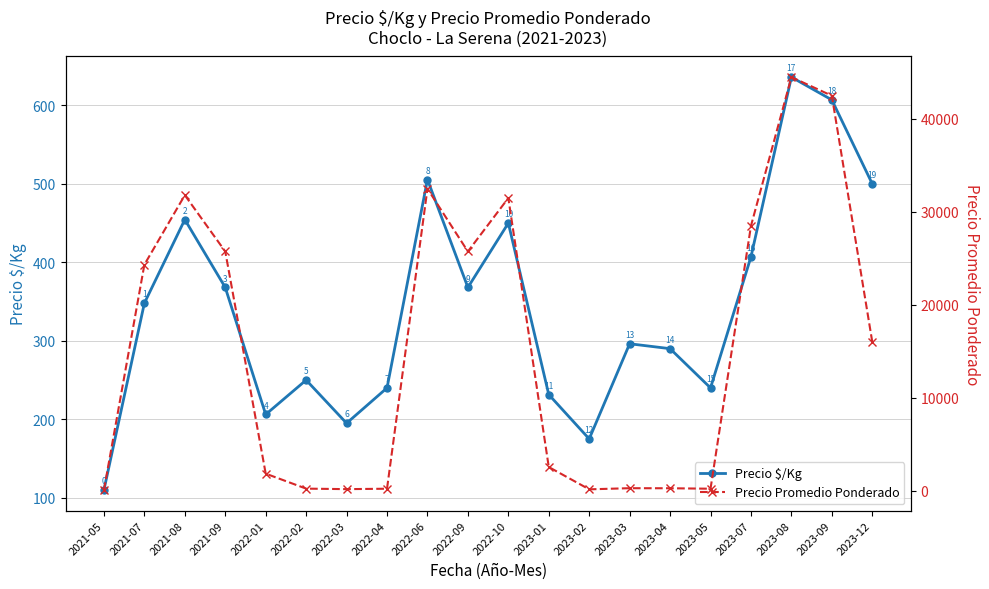

List the series in order of their peak value, lowest first.

Precio $/Kg, Precio Promedio Ponderado